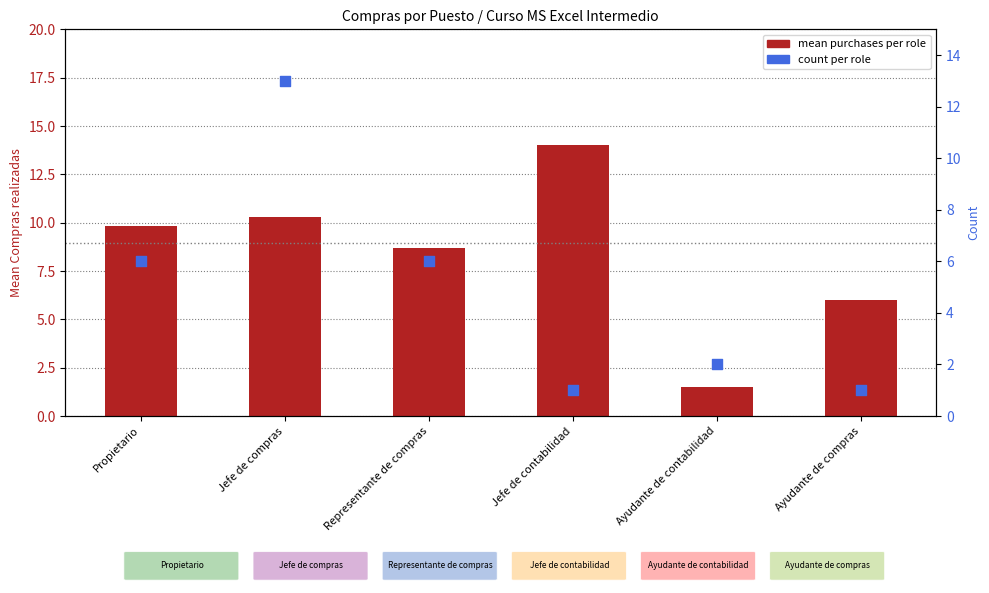

Which series has the largest total across all categories?

mean purchases